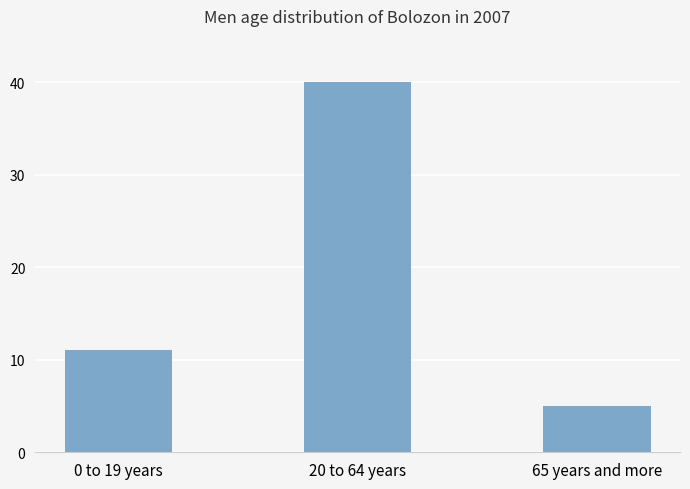

What is the ratio of the value at 20 to 64 years to the value at 65 years and more?

8.0